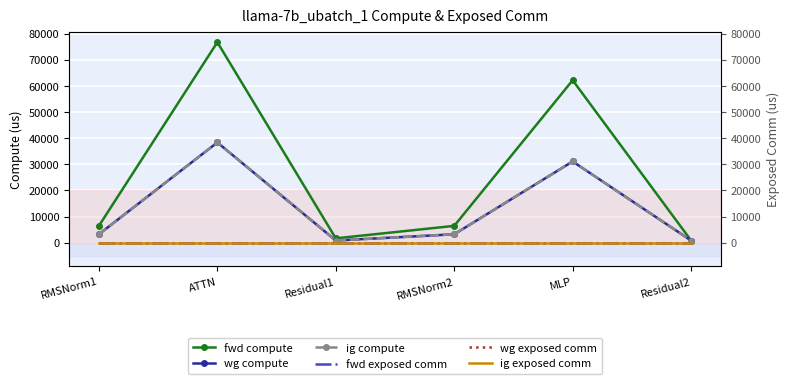

True or false: fwd compute and wg compute cross at least once.

False